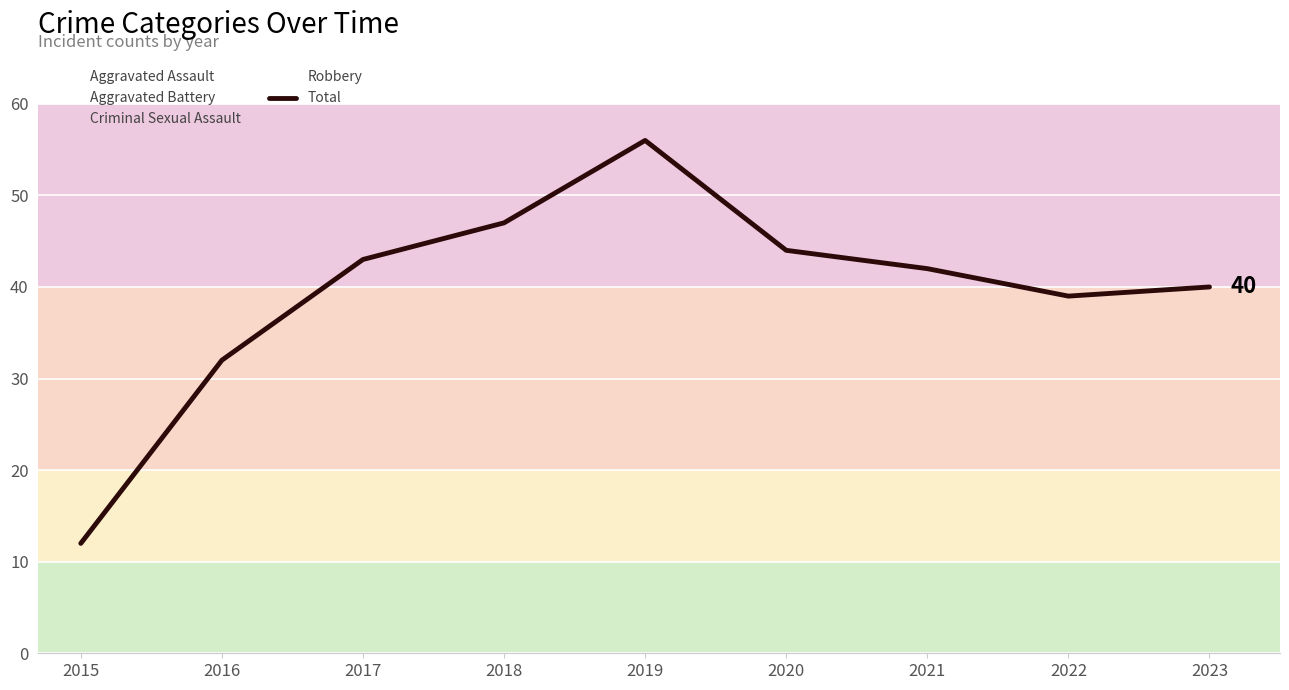

What is the minimum value shown in the chart?

12